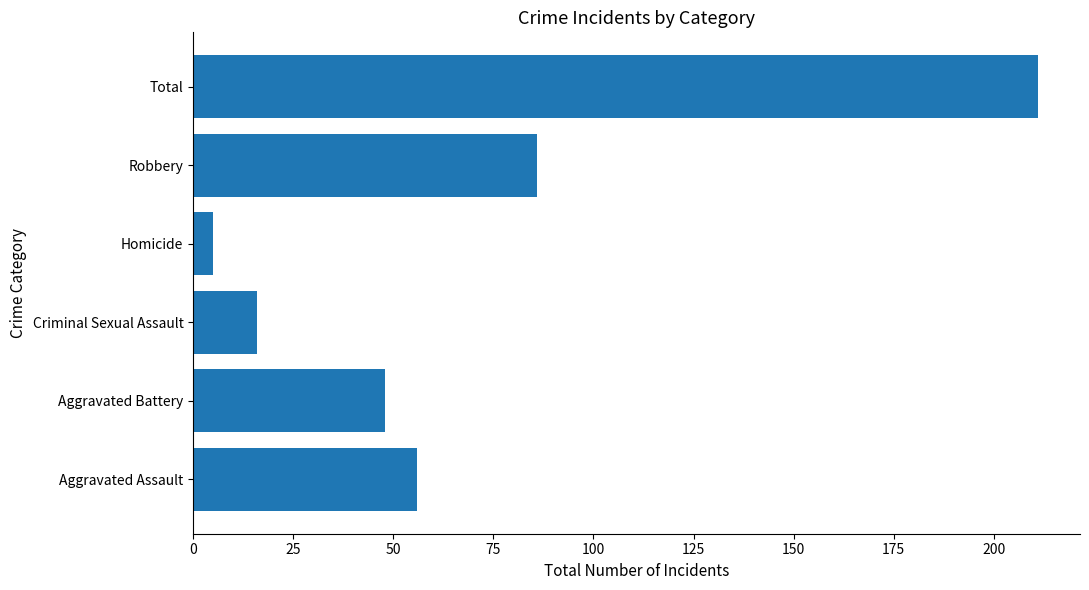

How many bars are there in total?

6